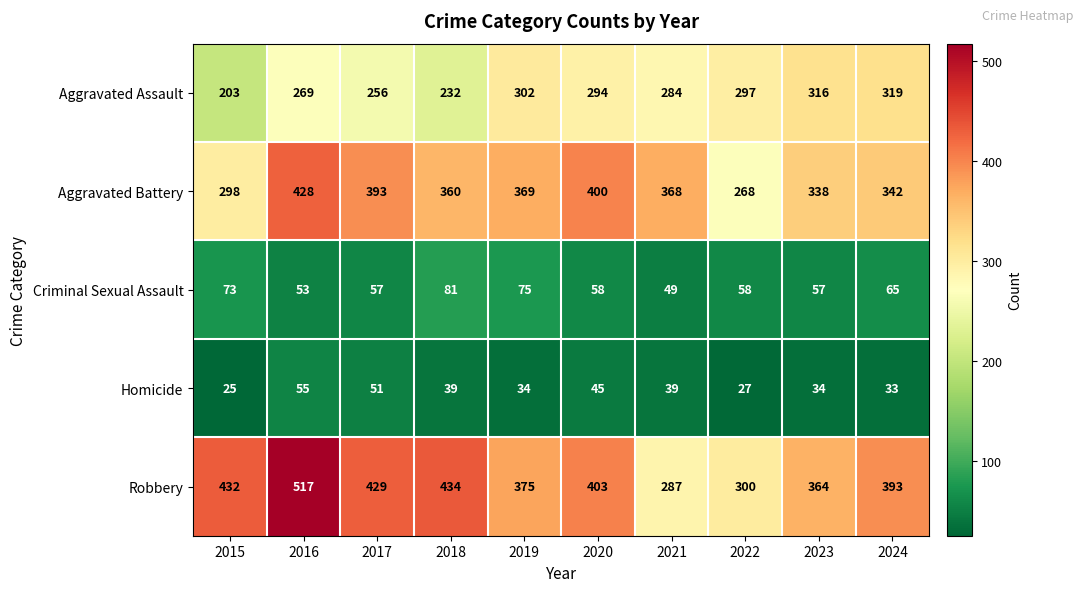

Is it true that Criminal Sexual Assault equals 108 at 2019?

False